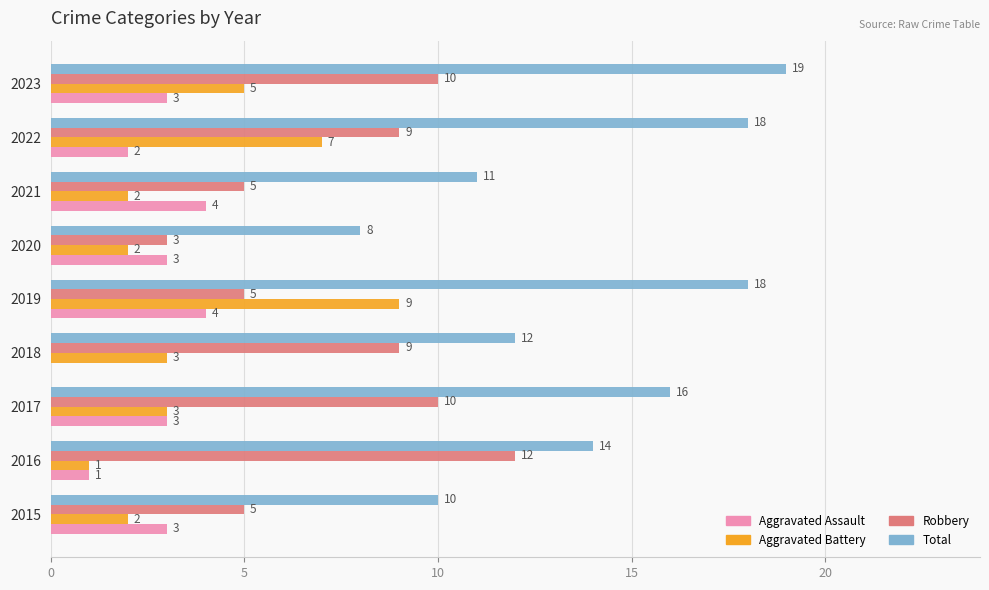

What is the approximate value of Total at 2019, to the nearest 5?

20